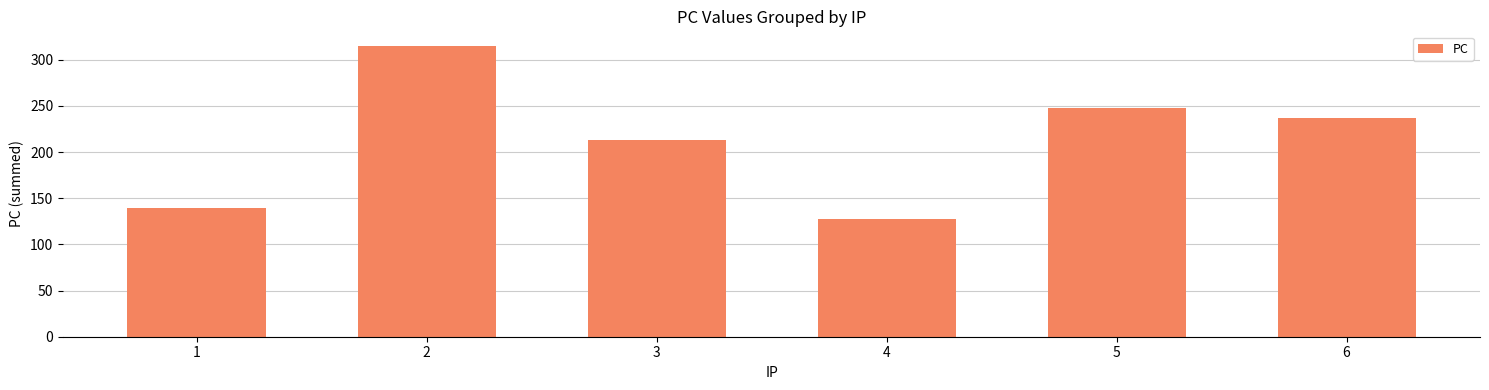

Reading left to right, extract all data points from this chart.

139	315	213	127	248	237